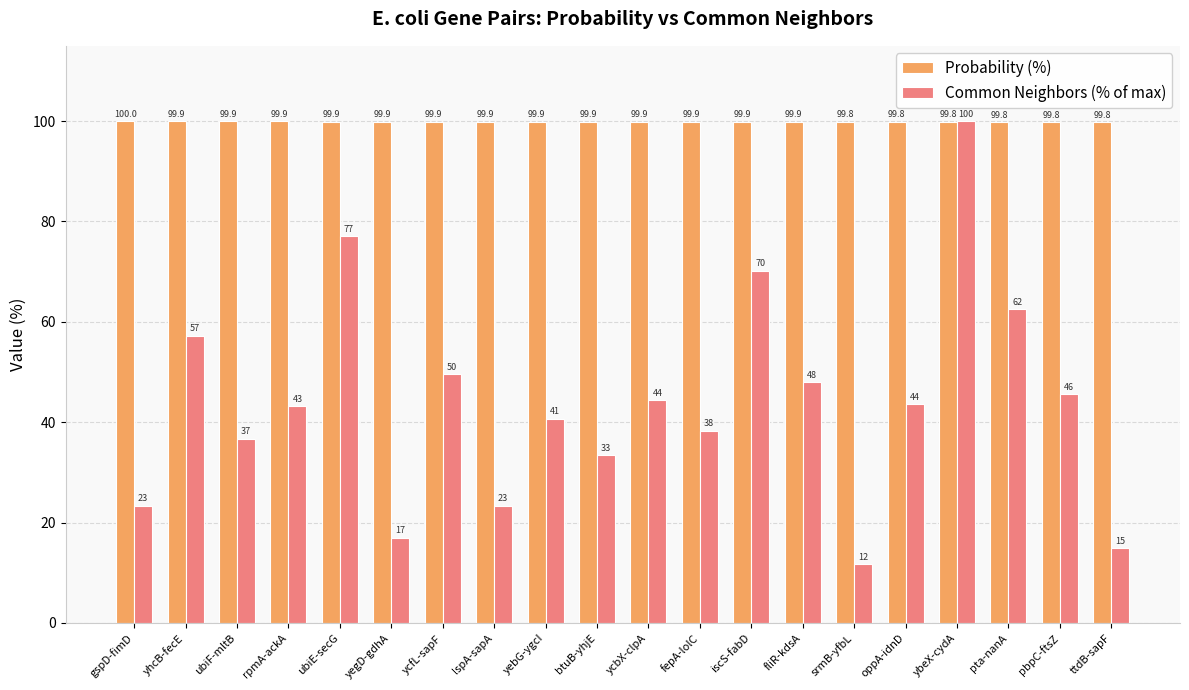

What is the value of the Probability (%) bar at the 17th from the left?

99.8